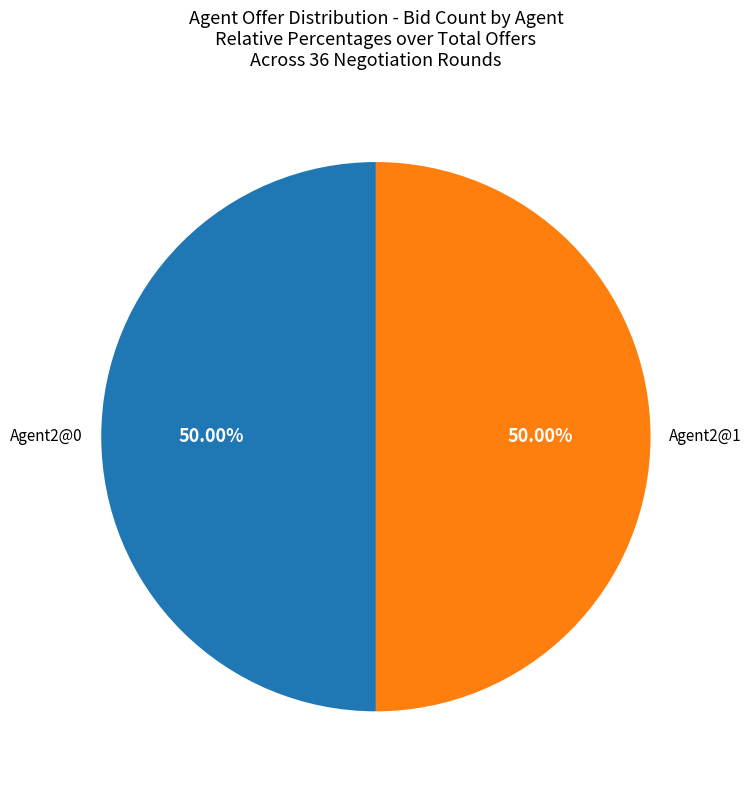

Count the number of slices in the pie.

2